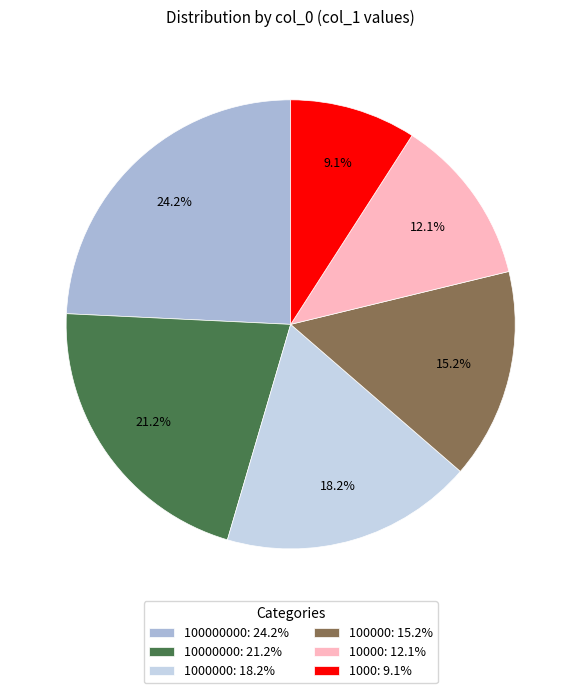

Is there any slice that represents more than half of the pie?

No